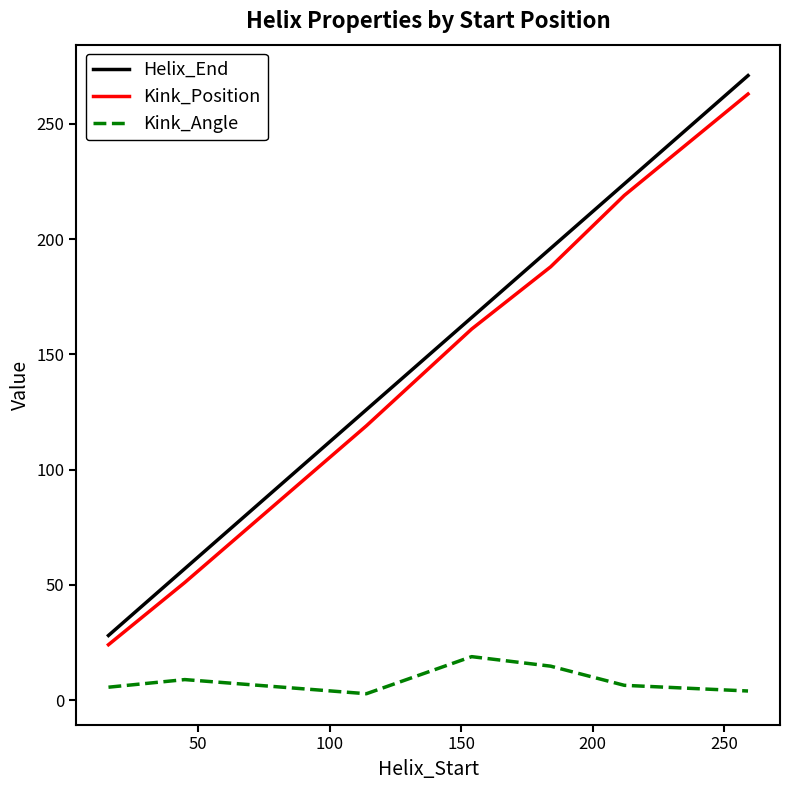

What is the greatest value displayed?

271.0